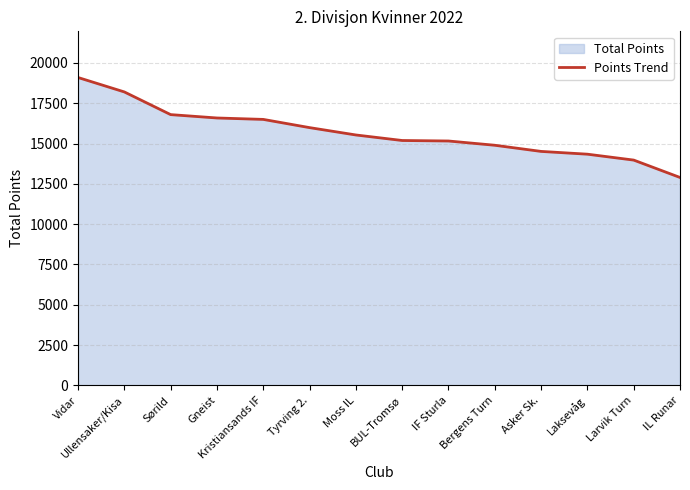

What is the difference between the values at Sørild and Bergens Turn?

1901